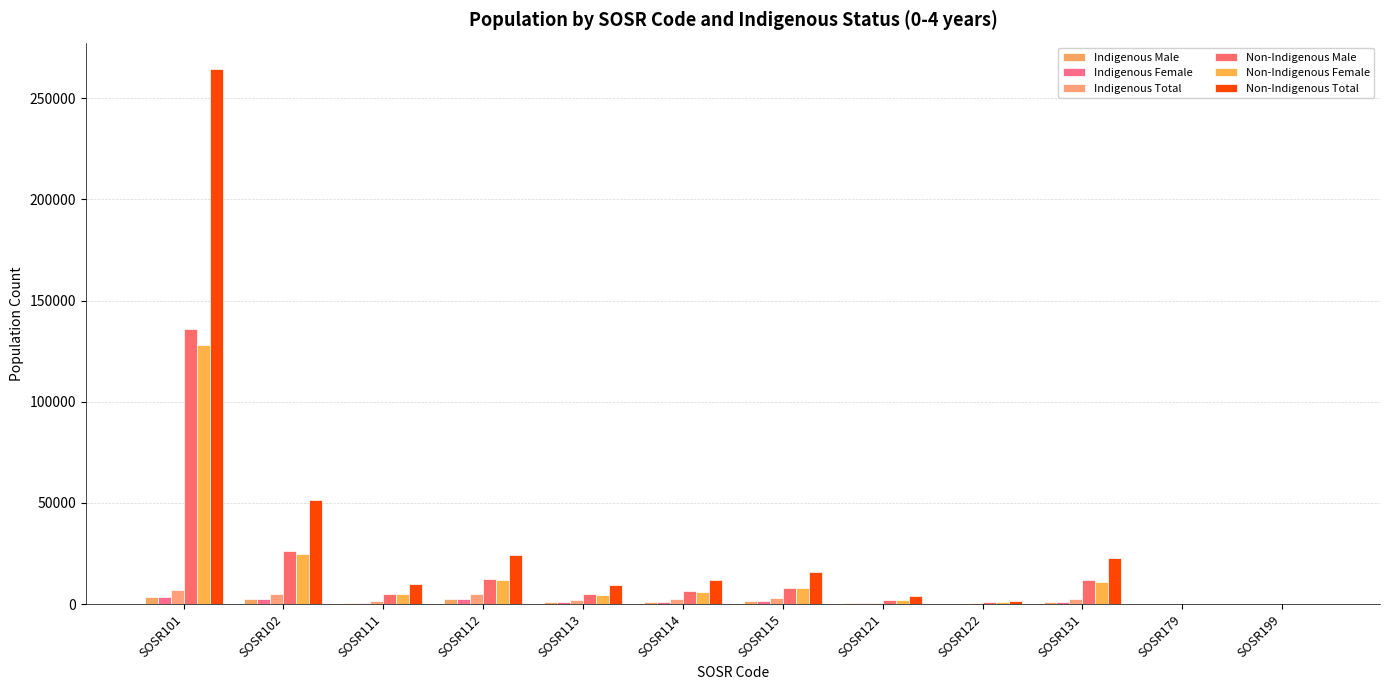

Reading left to right, list all the values displayed in this chart.

Indigenous Male: 3629	2650	761	2671	1113	1214	1603	397	189	1284	0	66
Indigenous Female: 3519	2501	731	2485	1009	1166	1471	367	206	1167	0	50
Indigenous Total: 7150	5146	1495	5161	2121	2379	3076	759	391	2444	0	119
Non-Indigenous Male: 136159	26420	5169	12422	4900	6256	8174	2160	927	11769	0	131
Non-Indigenous Female: 128152	24909	5027	11733	4687	5905	7883	2044	873	11128	0	97
Non-Indigenous Total: 264305	51328	10198	24157	9587	12162	16056	4206	1794	22900	0	230